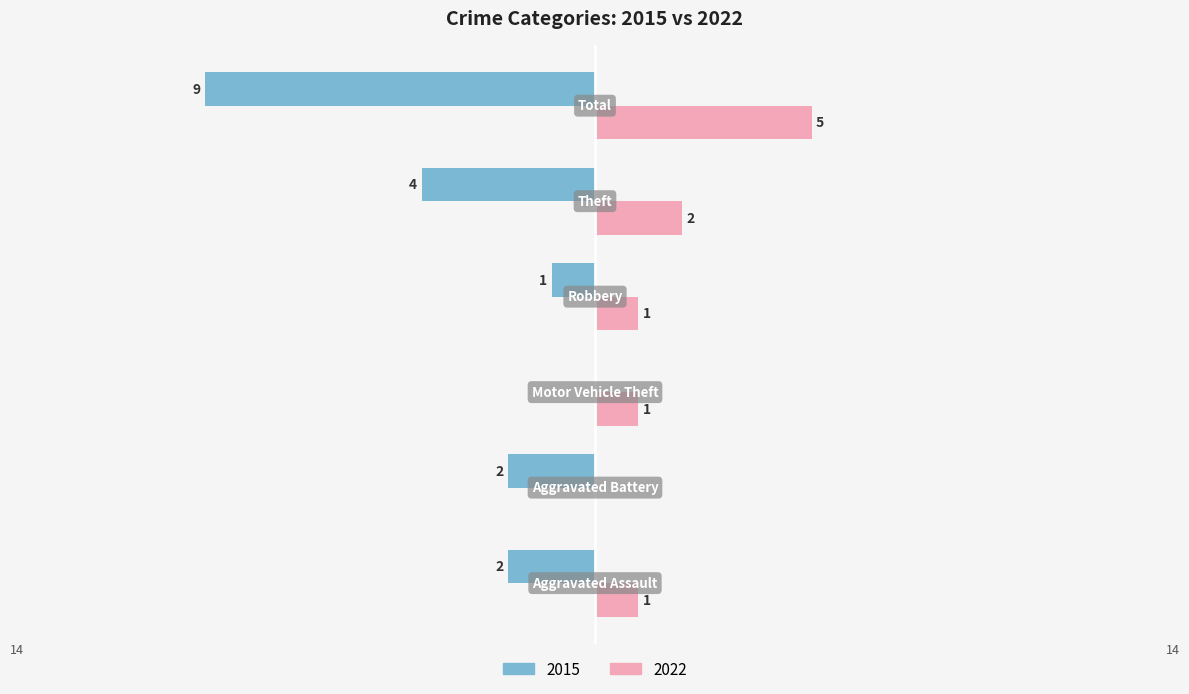

What is the sum of all 2015 values?

-18